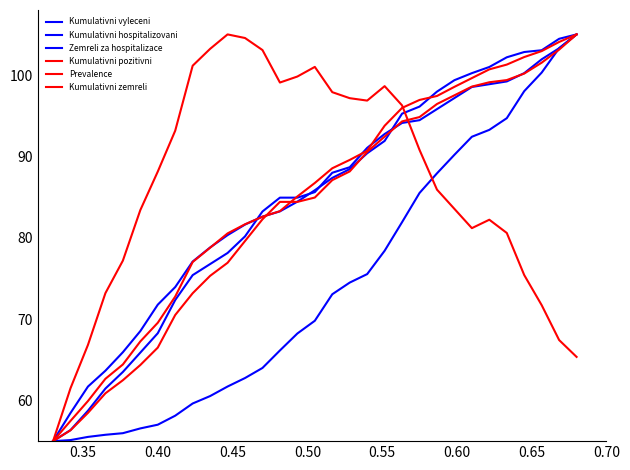

What is the difference between the maximum and minimum values in the Kumulativni zemreli series?

50.0